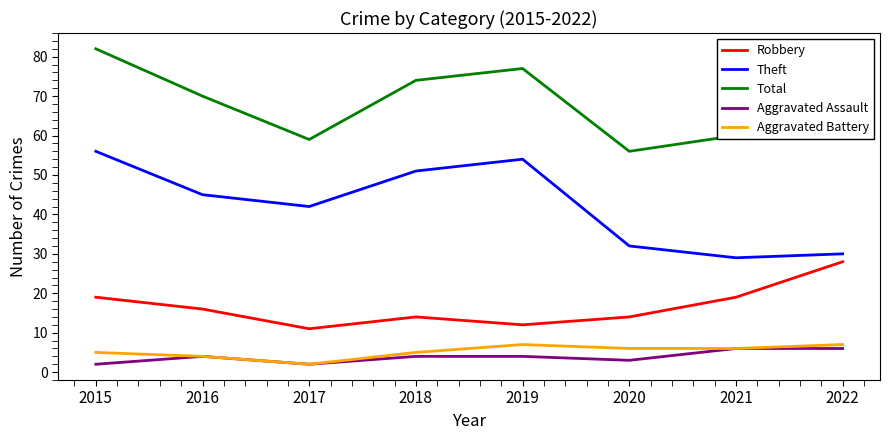

Reading left to right, what are all the values shown in this chart?

Robbery: 2015=19	2016=16	2017=11	2018=14	2019=12	2020=14	2021=19	2022=28
Theft: 2015=56	2016=45	2017=42	2018=51	2019=54	2020=32	2021=29	2022=30
Total: 2015=82	2016=70	2017=59	2018=74	2019=77	2020=56	2021=60	2022=73
Aggravated Assault: 2015=2	2016=4	2017=2	2018=4	2019=4	2020=3	2021=6	2022=6
Aggravated Battery: 2015=5	2016=4	2017=2	2018=5	2019=7	2020=6	2021=6	2022=7